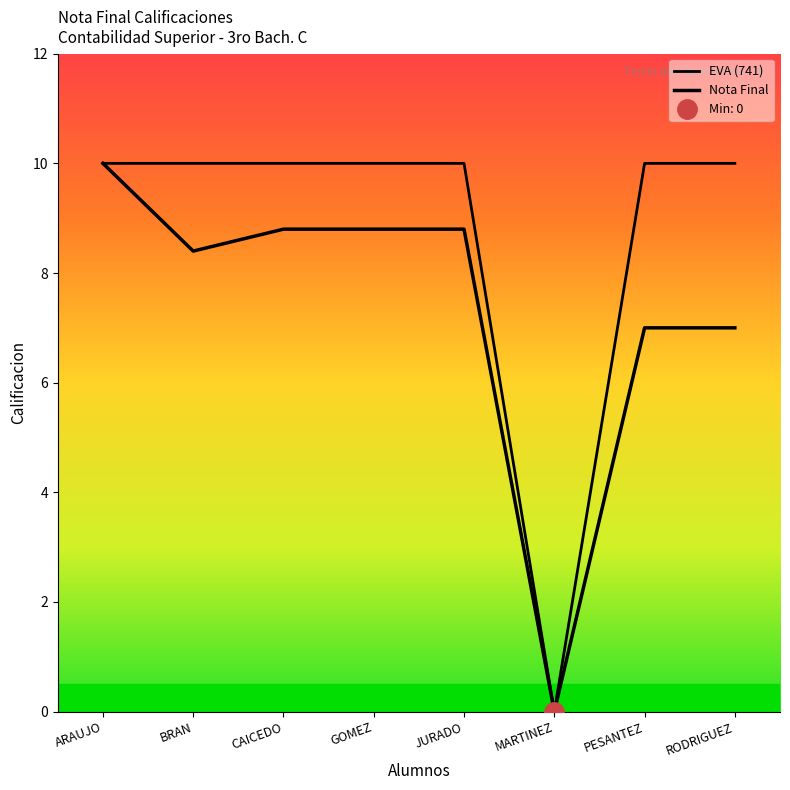

Between GOMEZ and JURADO, which series saw the biggest shift?

EVA (741)